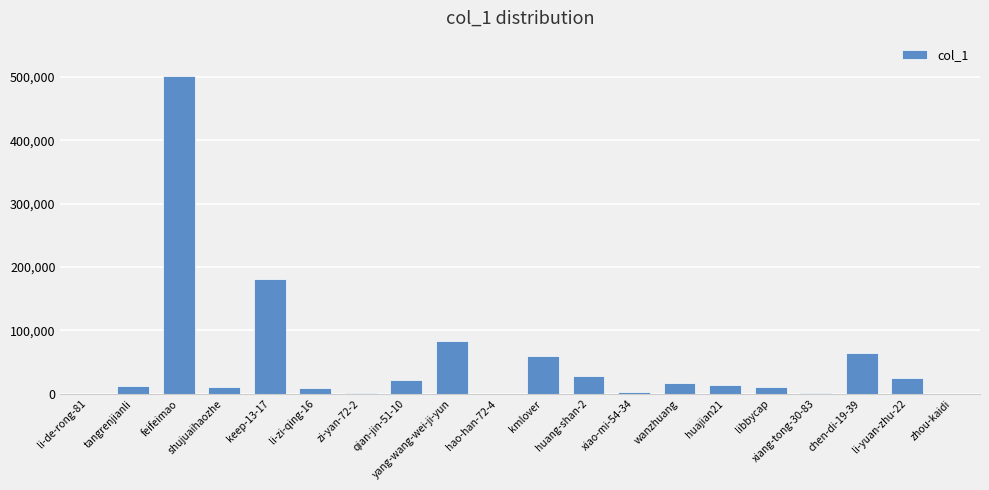

What is the sum of all values?

1043712